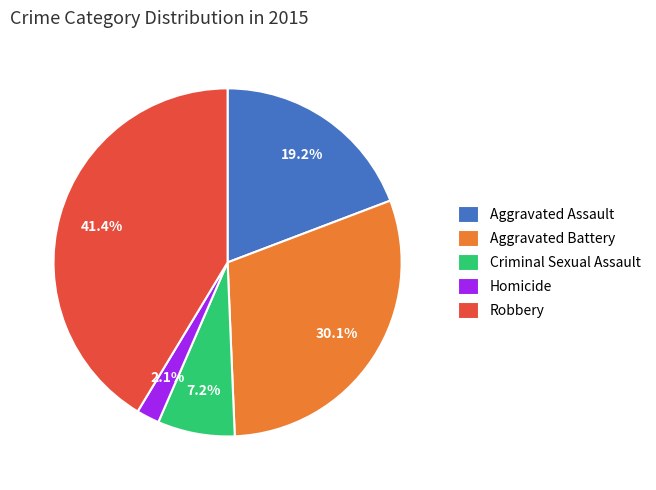

Count the number of slices in the pie.

5